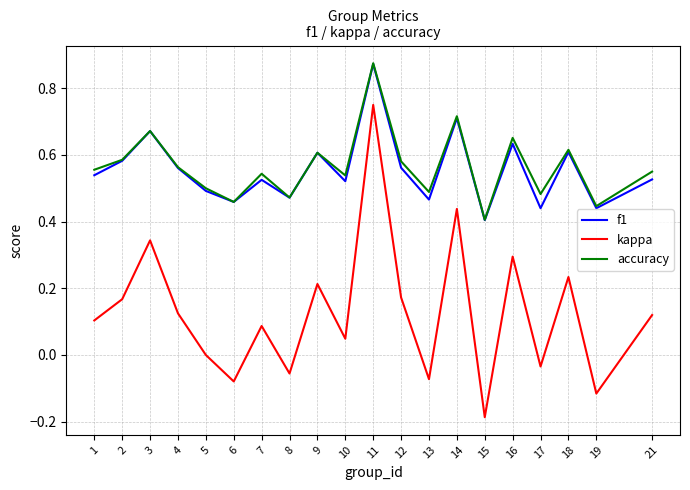

Where is the first local maximum for accuracy?

3